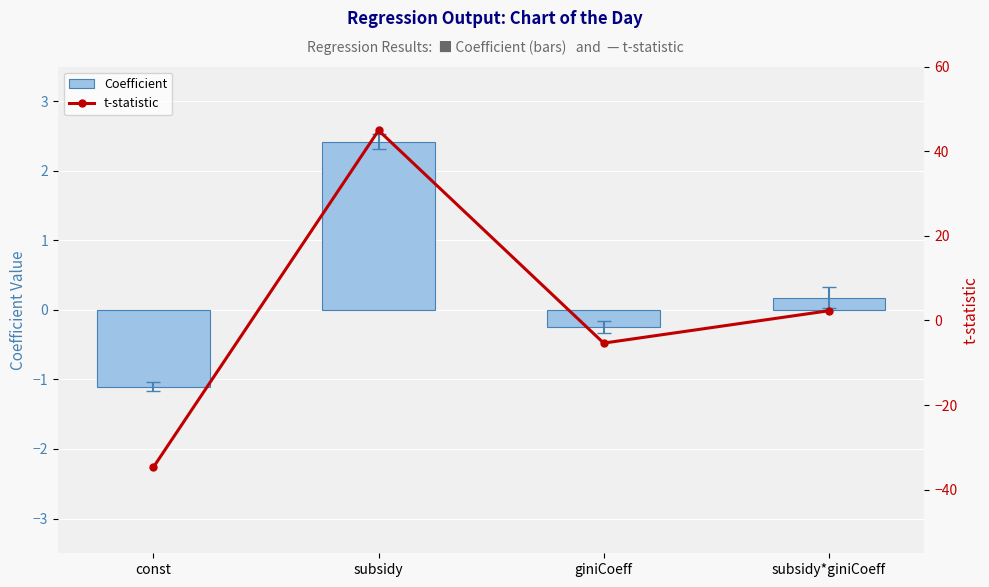

How many series are shown in this chart?

2